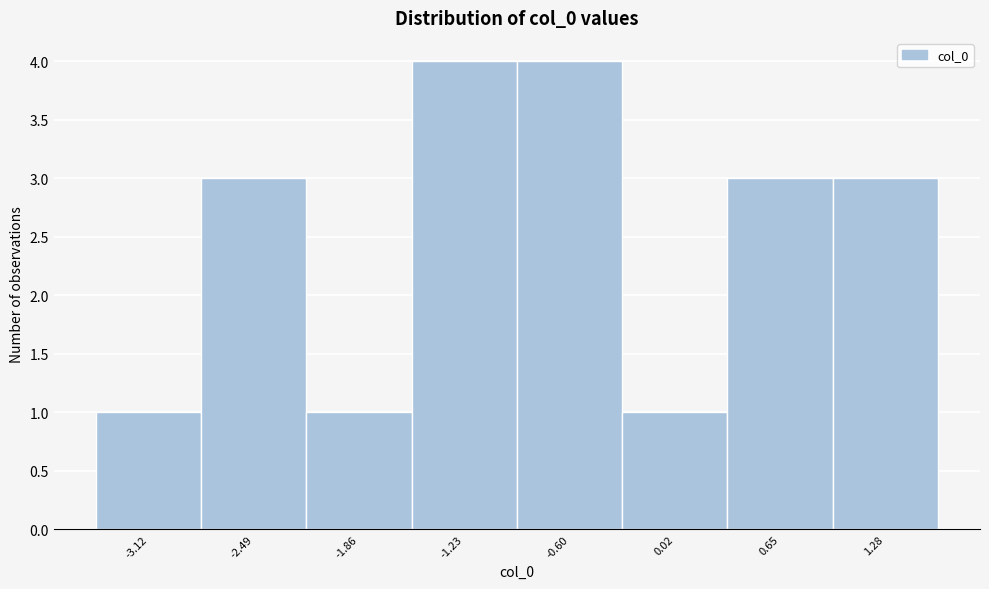

What is the height of the bar covering -1.5 to -0.9 on the x-axis? Neither the bar edges nor the heights are printed on the chart, so give them approximately, as read against the axes.

4